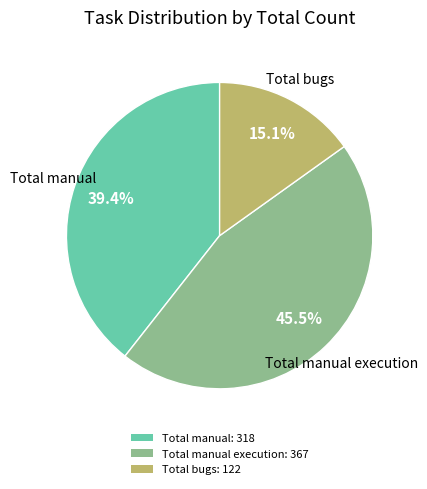

Between Total bugs: 122 and Total manual execution: 367, which is larger?

Total manual execution: 367